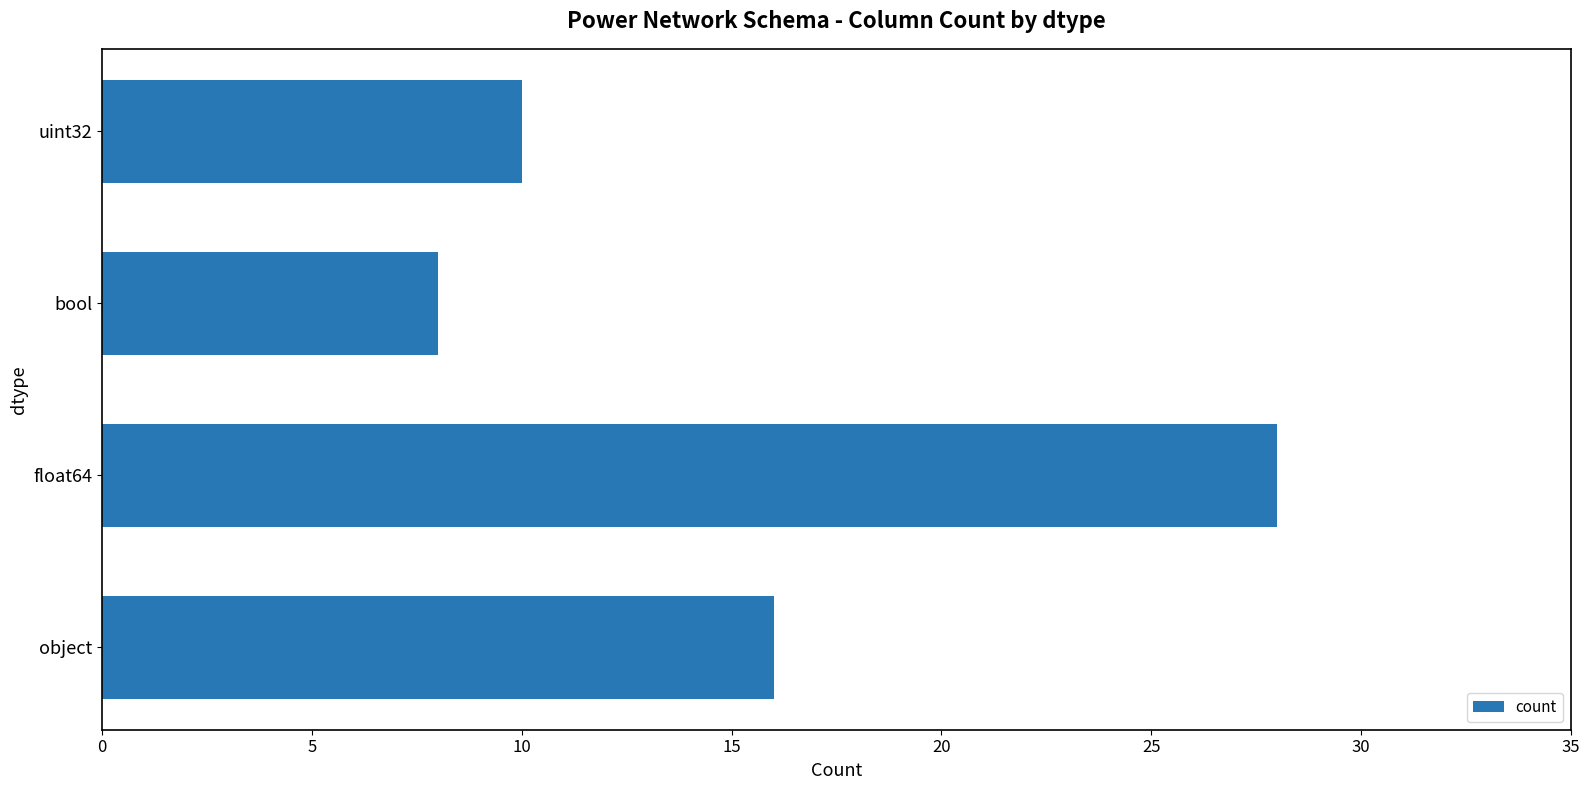

Rank the categories by value from lowest to highest.

bool, uint32, object, float64